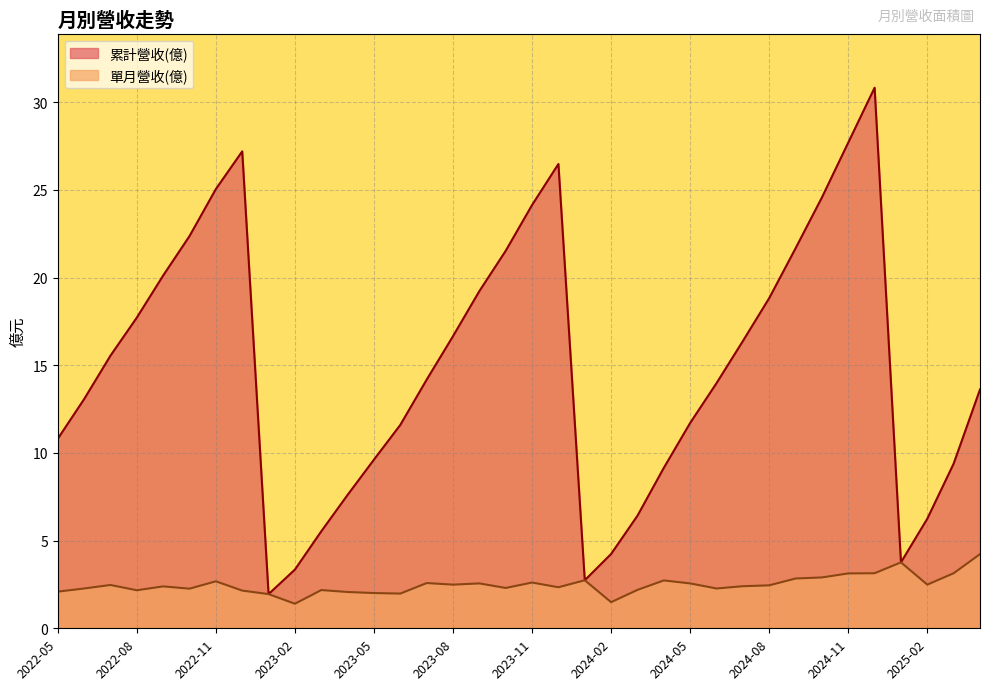

Which series has the widest spread of values?

累計營收(億)